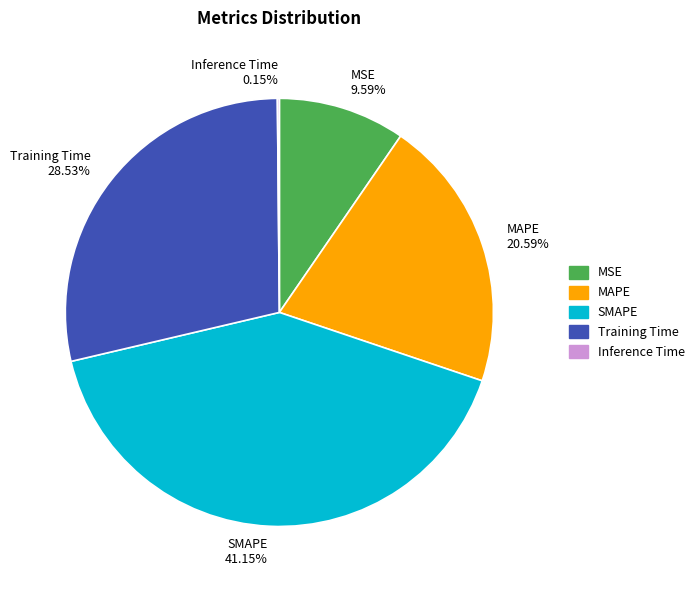

To the nearest percent, what is the combined percentage of SMAPE and MAPE?

62%